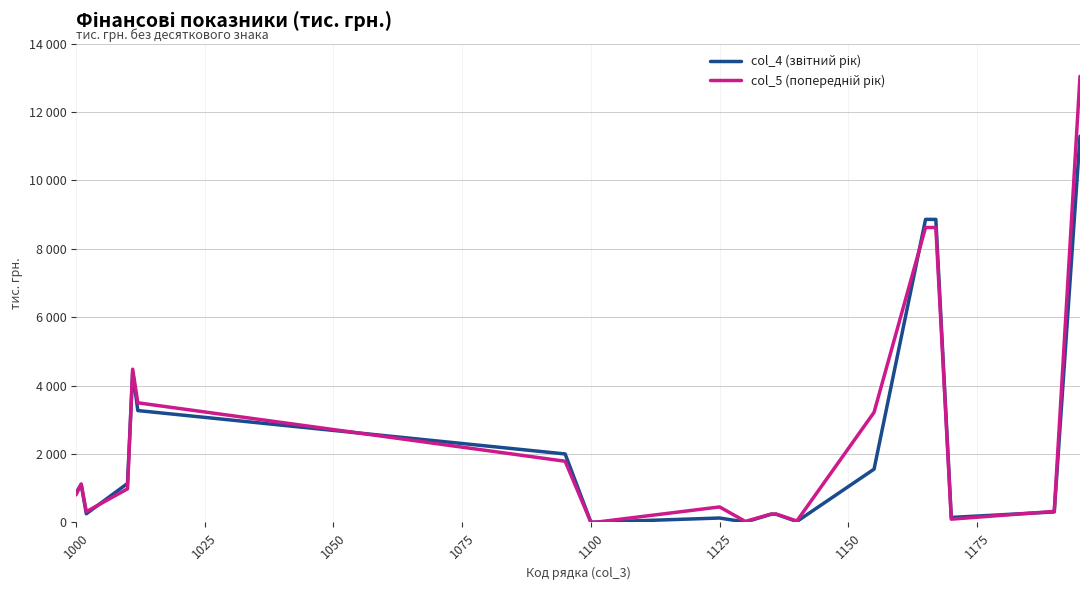

Does the chart have visible grid lines?

Yes